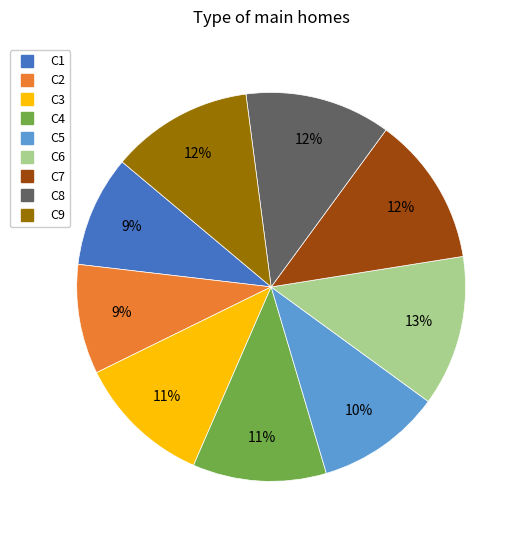

The C3 slice represents 18% of the pie. True or false?

False